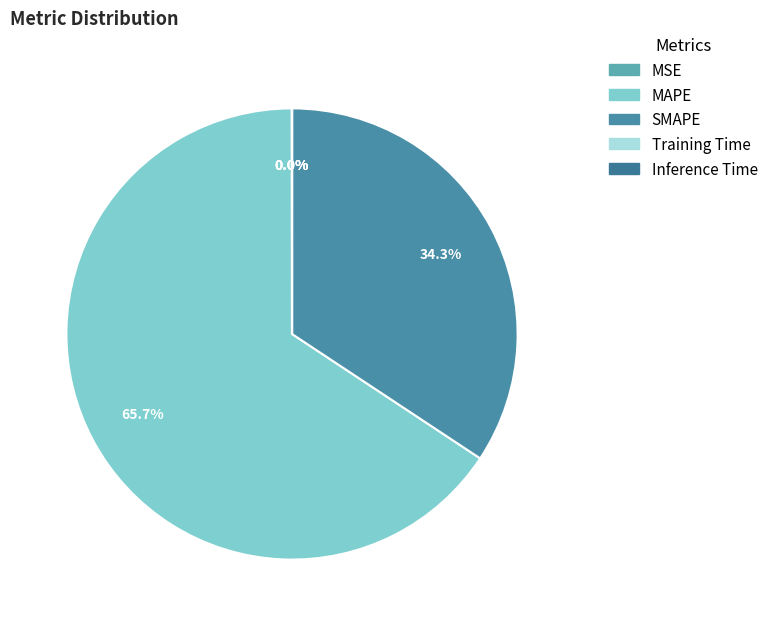

To the nearest percent, what portion does MAPE represent?

66%